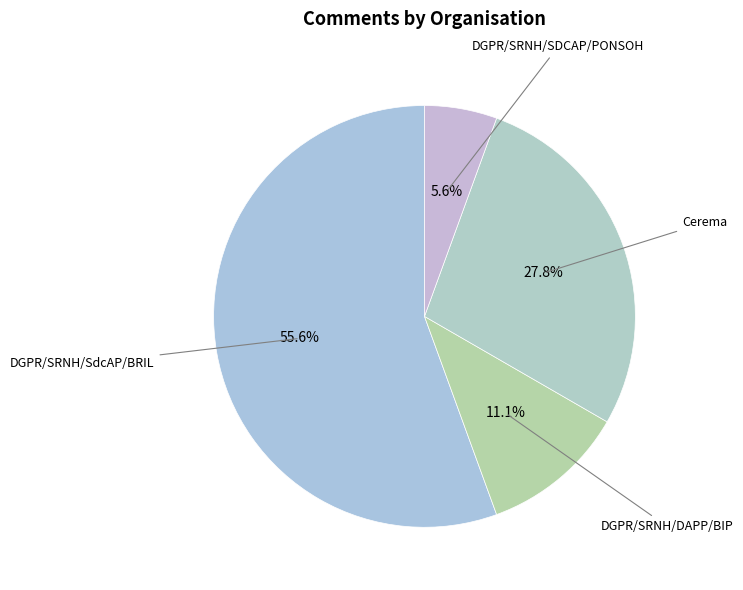

How many slices are in this pie chart?

4